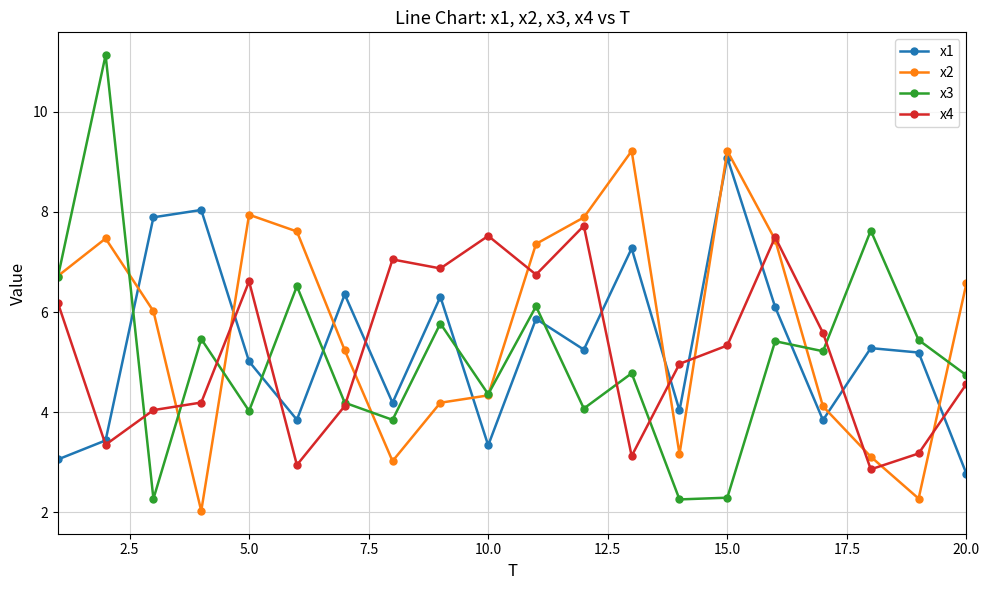

What is the difference between the second highest and minimum values in the x2 series?

7.2